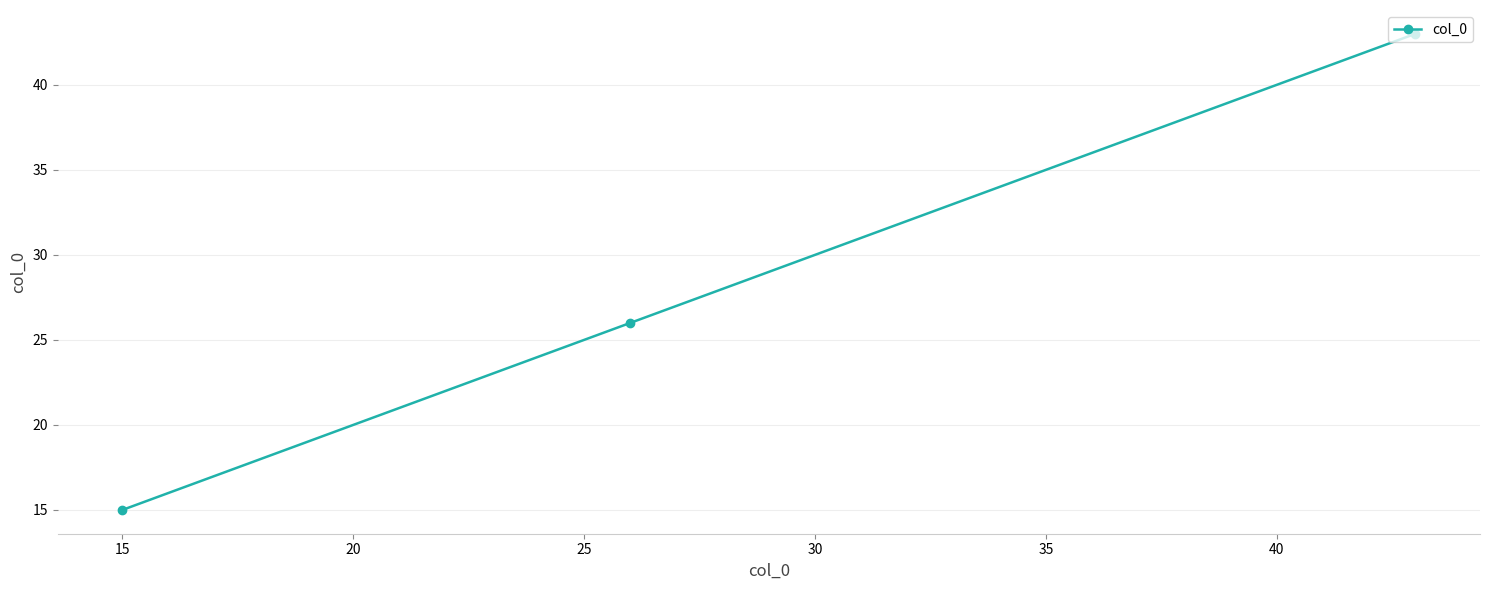

Reading right to left, what are all the values shown in this chart?

43	26	15